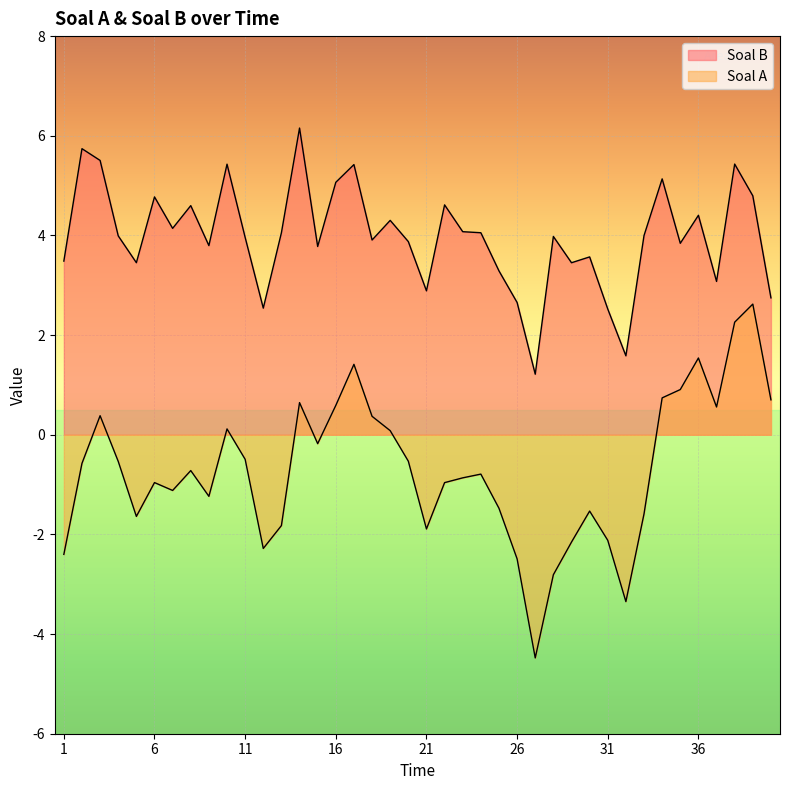

Reading left to right, extract all data points from this chart.

Soal A: -2.4	-0.6	0.4	-0.5	-1.6	-1.0	-1.1	-0.7	-1.2	0.1	-0.5	-2.3	-1.8	0.6	-0.2	0.6	1.4	0.4	0.1	-0.5	-1.9	-1.0	-0.9	-0.8	-1.5	-2.5	-4.5	-2.8	-2.2	-1.5	-2.1	-3.3	-1.6	0.7	0.9	1.5	0.6	2.3	2.6	0.7
Soal B: 3.5	5.7	5.5	4.0	3.5	4.8	4.1	4.6	3.8	5.4	4.0	2.5	4.1	6.2	3.8	5.1	5.4	3.9	4.3	3.9	2.9	4.6	4.1	4.1	3.3	2.7	1.2	4.0	3.5	3.6	2.5	1.6	4.0	5.1	3.8	4.4	3.1	5.4	4.8	2.7